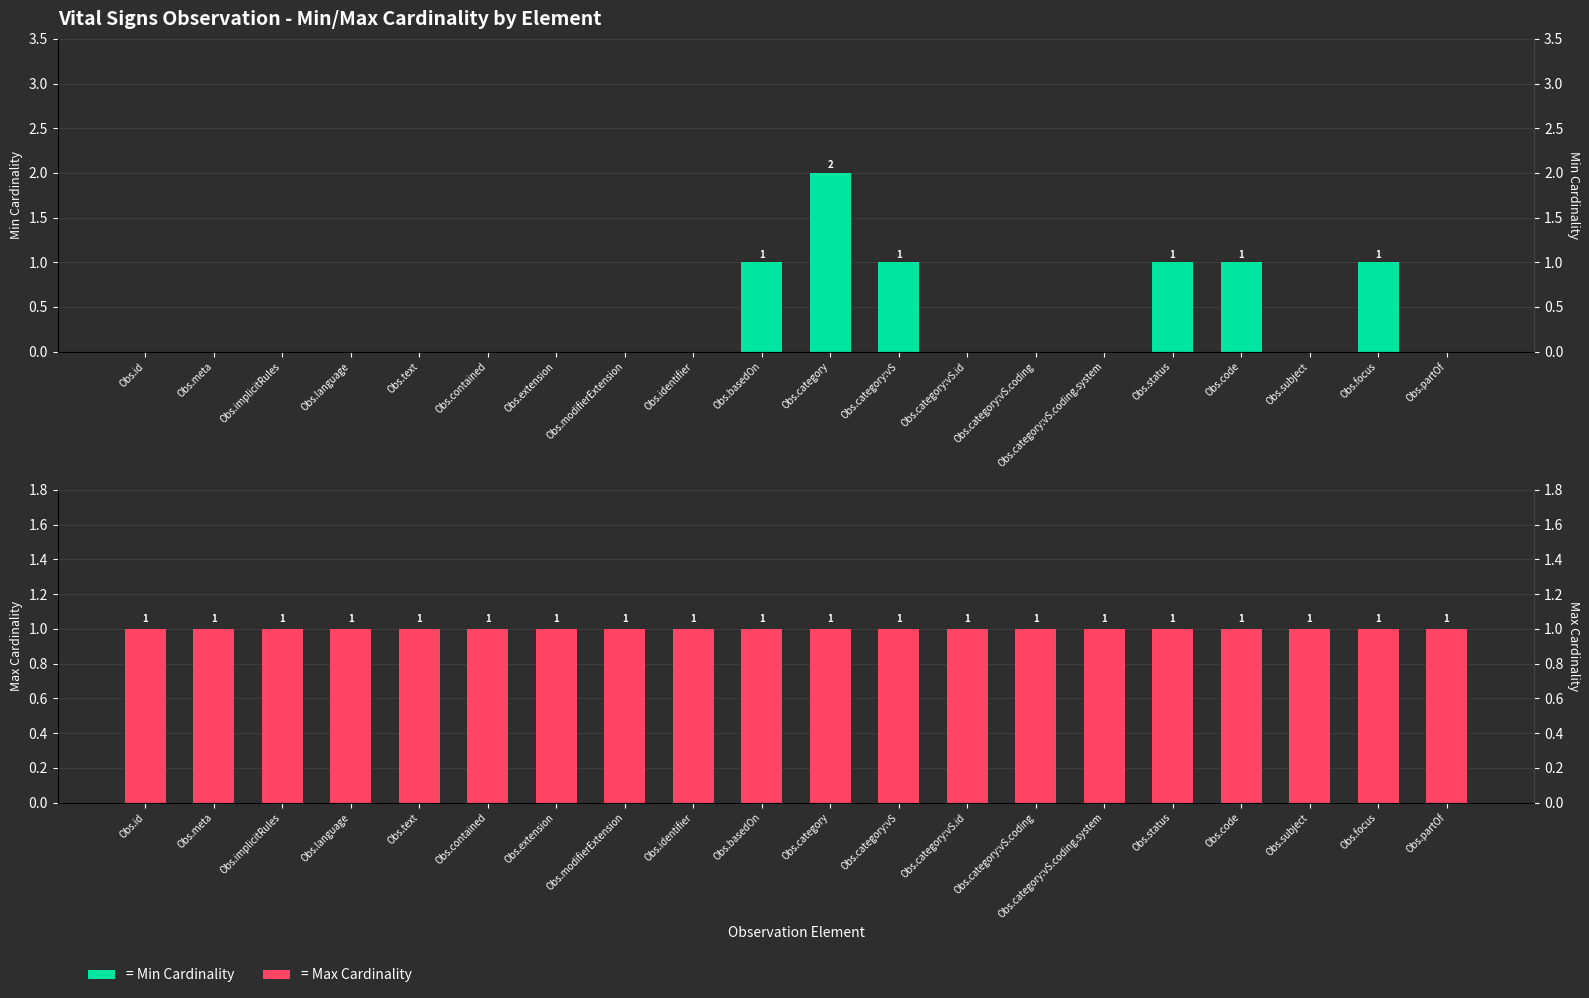

How many groups of bars are there?

20